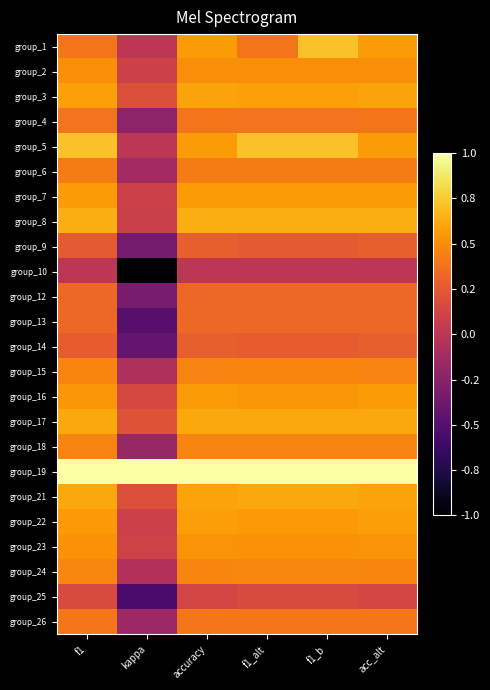

At how many categories does at least one series exceed 0?

6